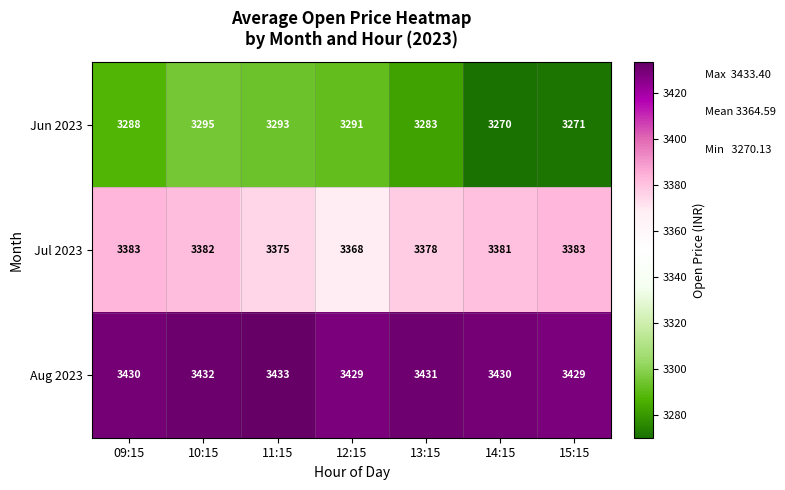

Rank the categories by Jun 2023 value from lowest to highest.

14:15, 15:15, 13:15, 09:15, 12:15, 11:15, 10:15